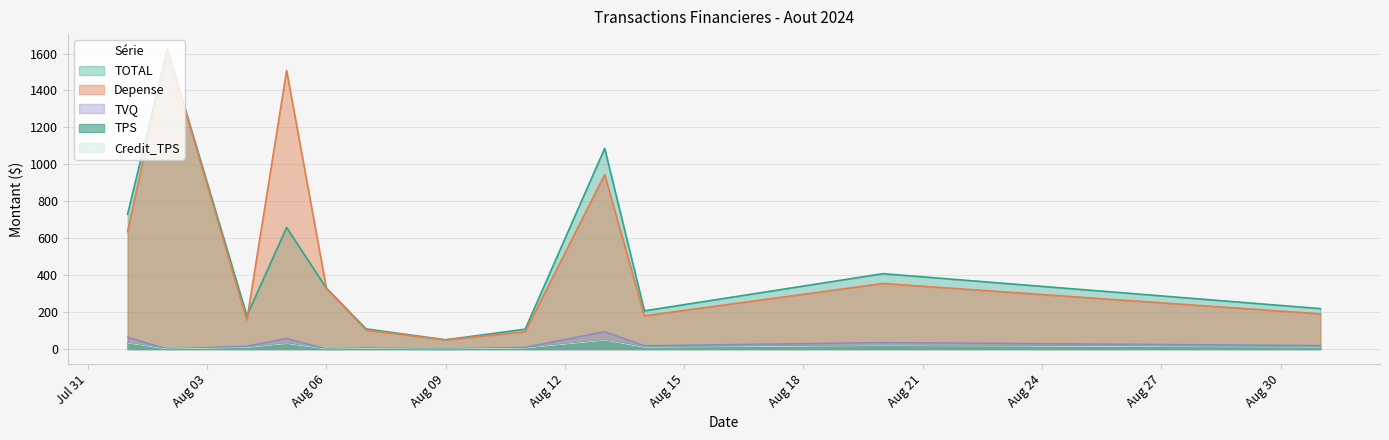

The TPS series shows 0.0 at Aug 06. True or false?

True